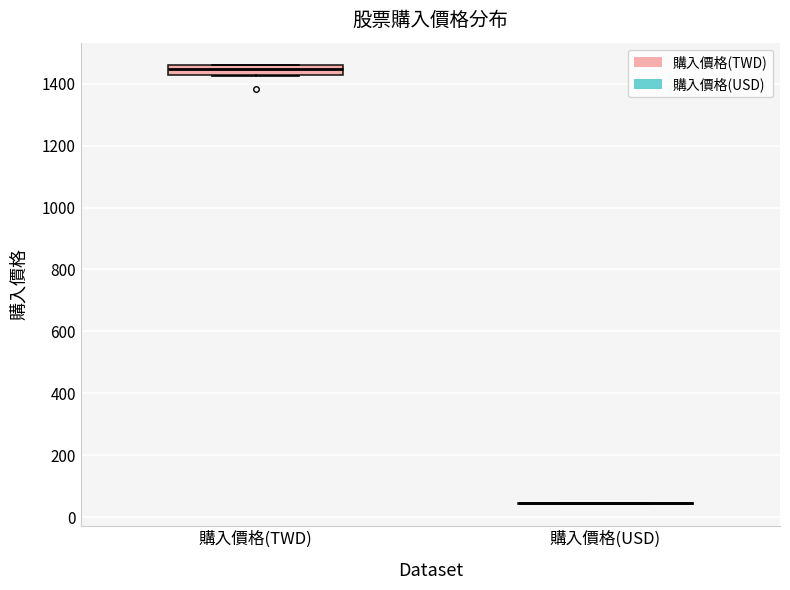

Reading left to right, read every box against the y-axis: the position of its median line, the range the box covers, and the ends of its whiskers. The values are not printed on the chart, so give them approximately, as read against the axis.

購入價格(TWD): median 1440, box 1420 to 1460, whiskers 1420 to 1460
購入價格(USD): box collapsed to a line at 40, whiskers 40 to 40